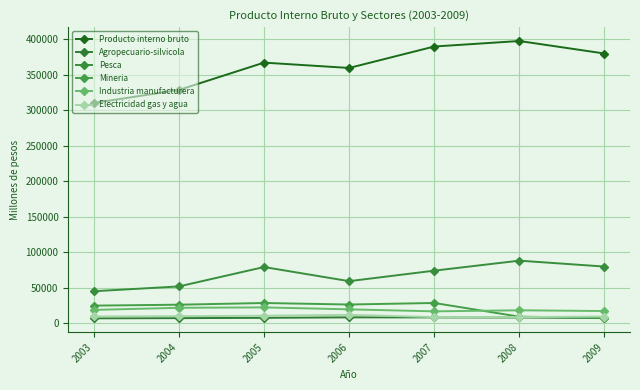

What is the highest value of the Industria manufacturera series?

22119